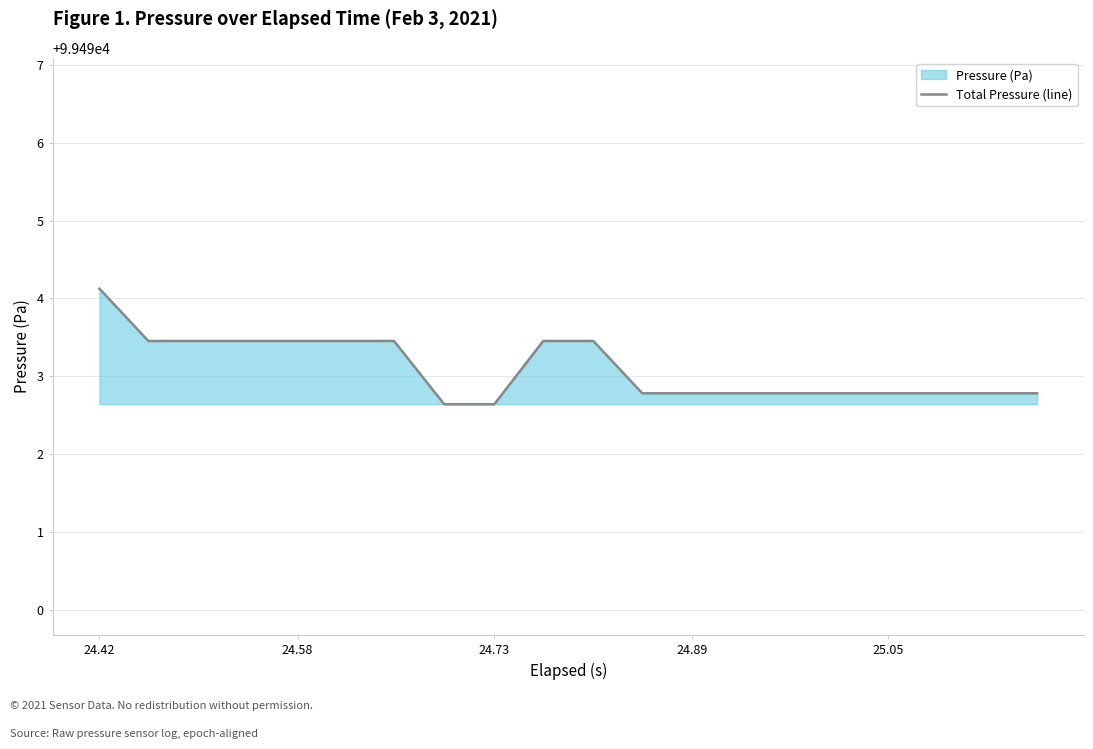

What is the difference between the maximum and minimum values?

1.5